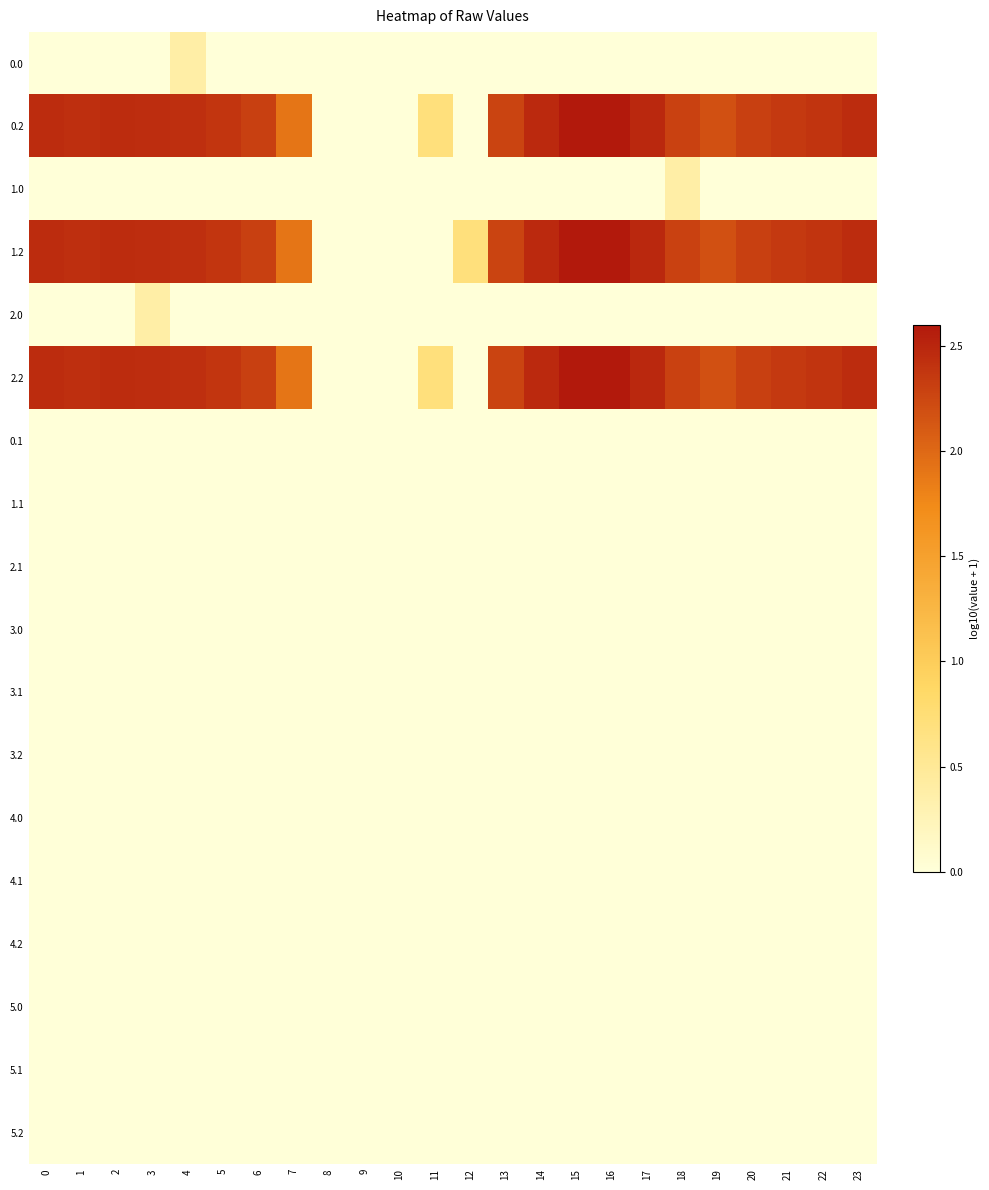

What is the spread (max minus min) of values at 5?

2.4